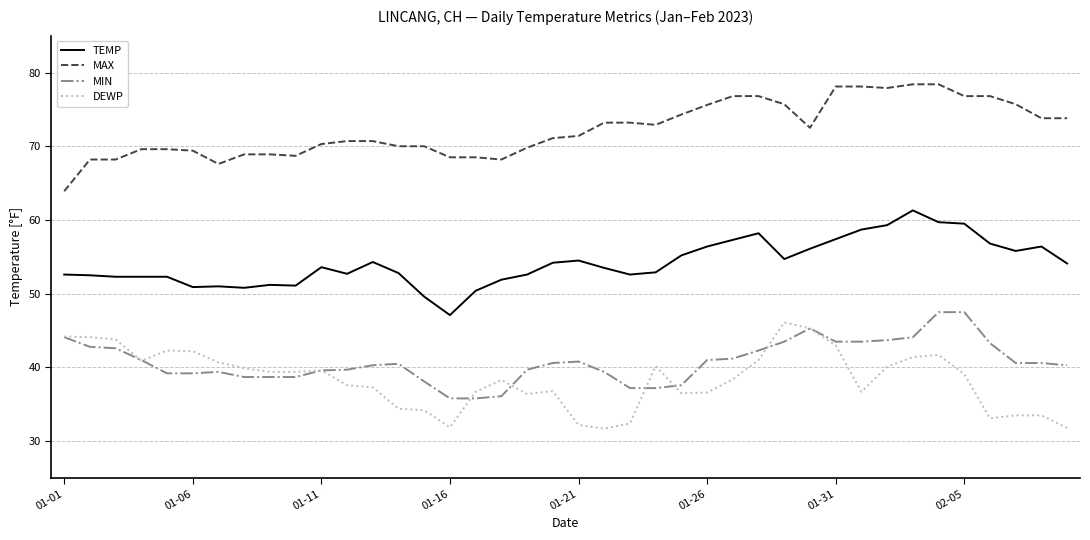

True or false: TEMP and MAX intersect in this chart.

False